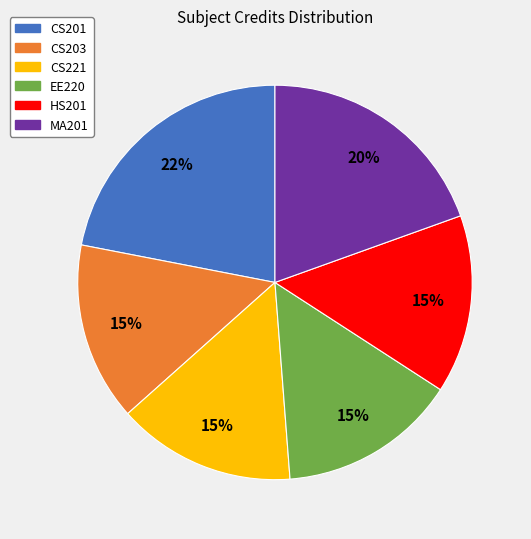

Is there a majority slice in this chart?

No